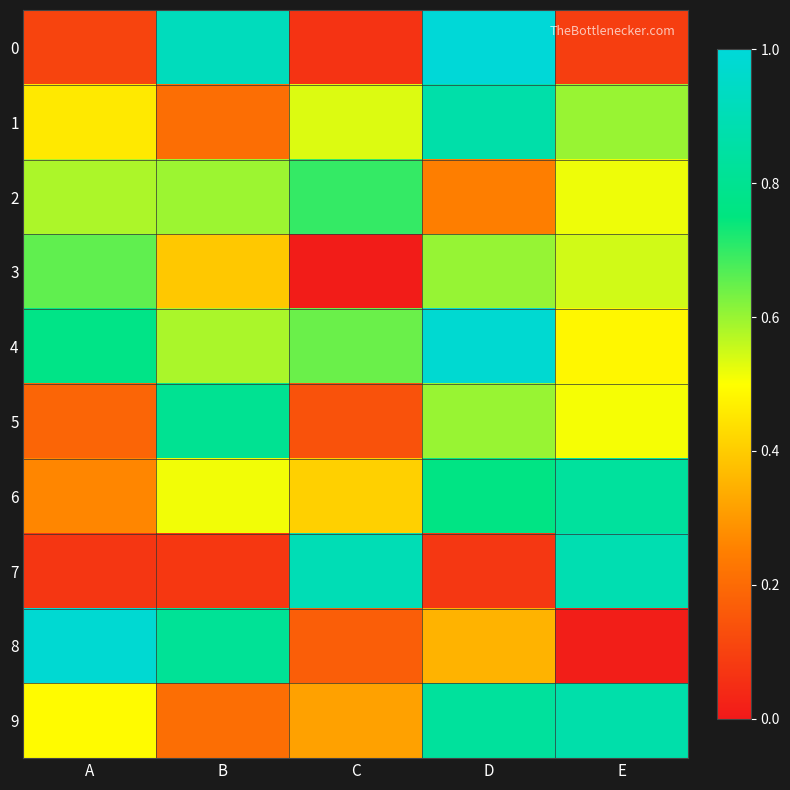

Between C and E, which series saw the biggest shift?

9